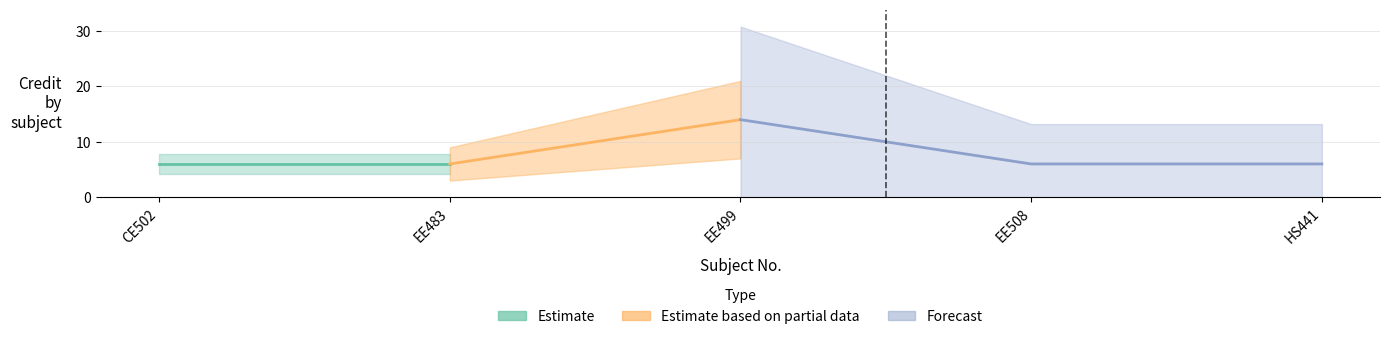

How many lines are shown in the chart?

1